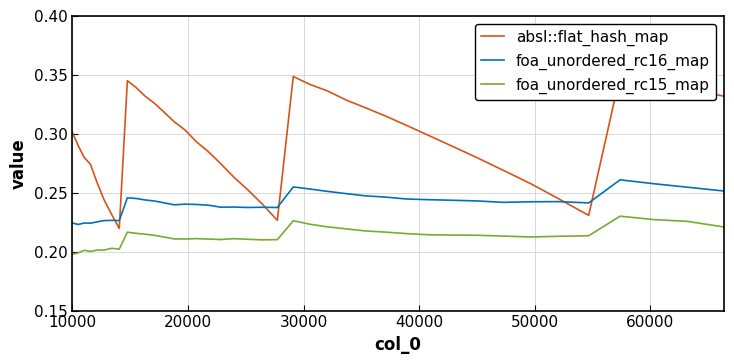

Count the number of data series in this chart.

3